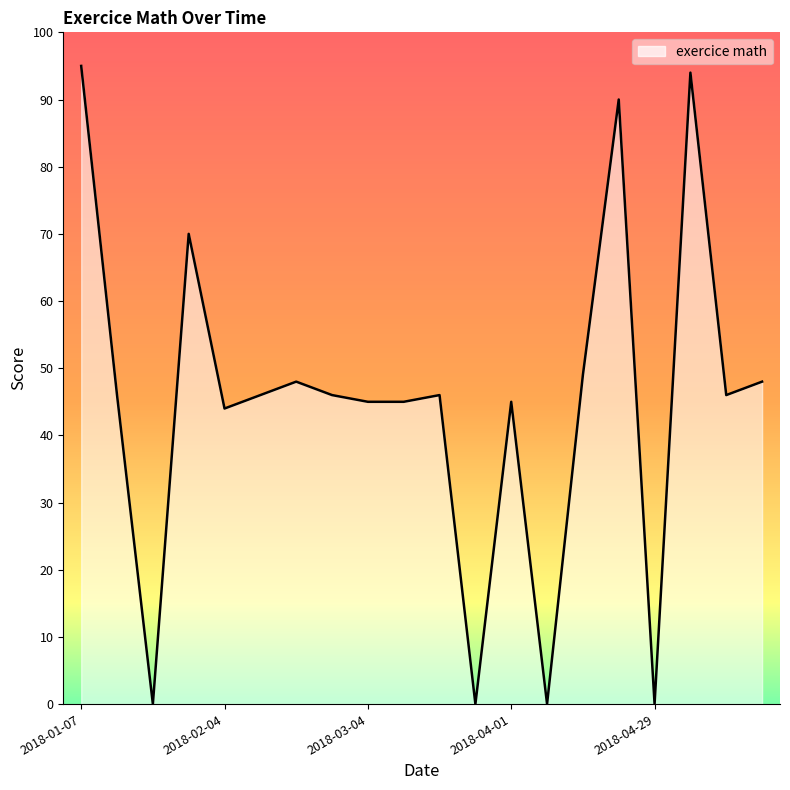

What is the greatest value displayed?

95